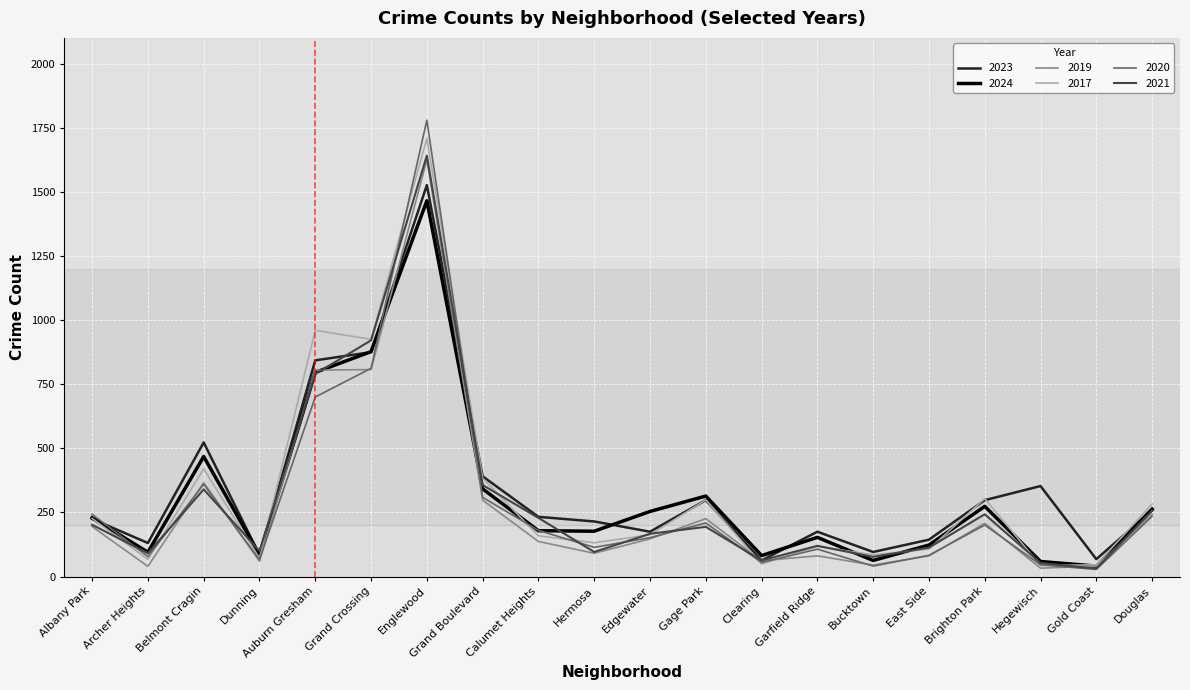

Which series has the largest range (max minus min)?

2020